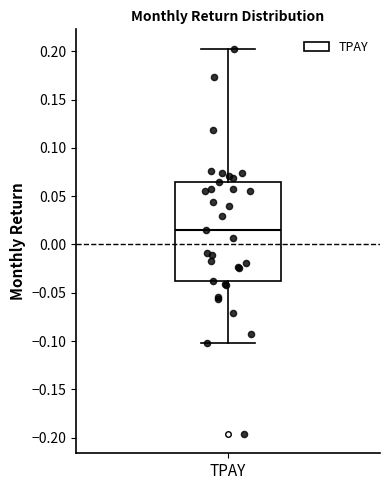

Transcribe this box plot: give where the median line is, the range the box spans, and where the two whiskers end, as read against the y-axis. The values are not printed on the chart, so give them approximately, as read against the axis.

median 0.015, box -0.040 to 0.065, whiskers -0.100 to 0.205